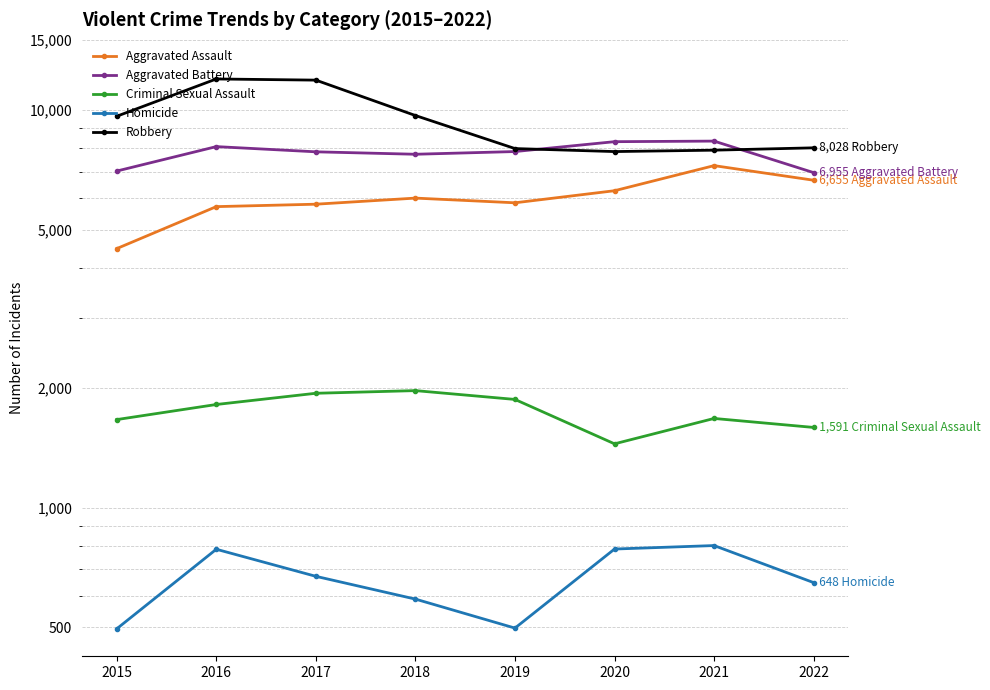

What is the value of the Robbery point at the 5th from the left?

7994